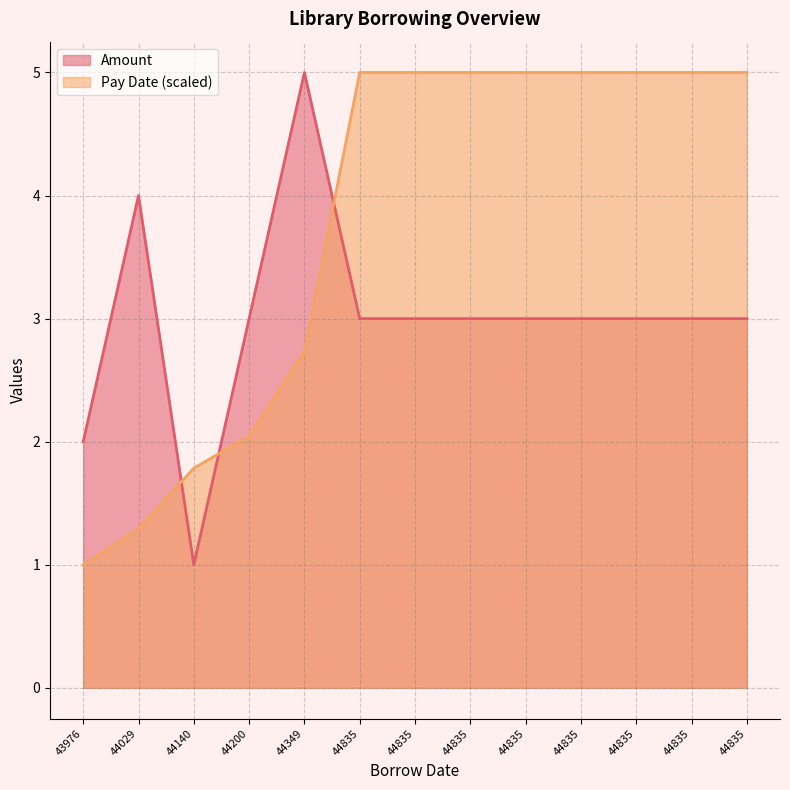

List the series in order of their overall mean, lowest first.

Amount, Pay Date (scaled)